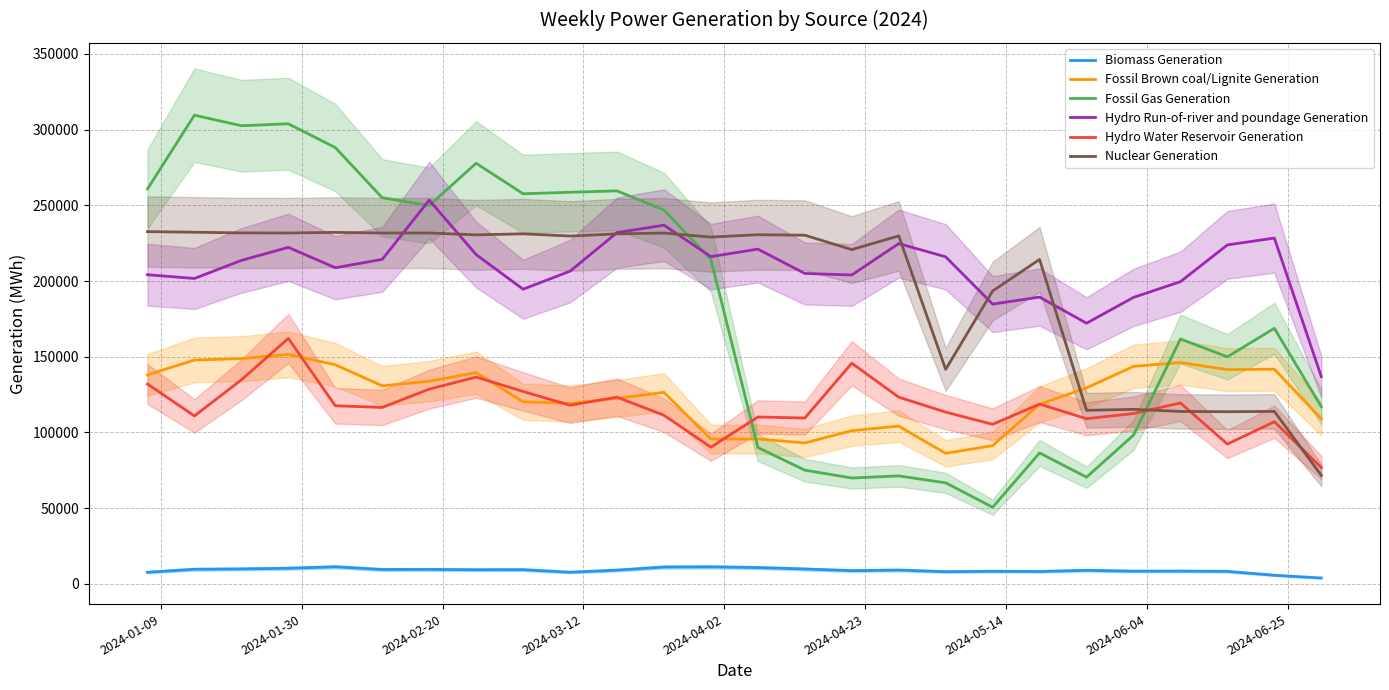

Count the number of categories in the chart.

26